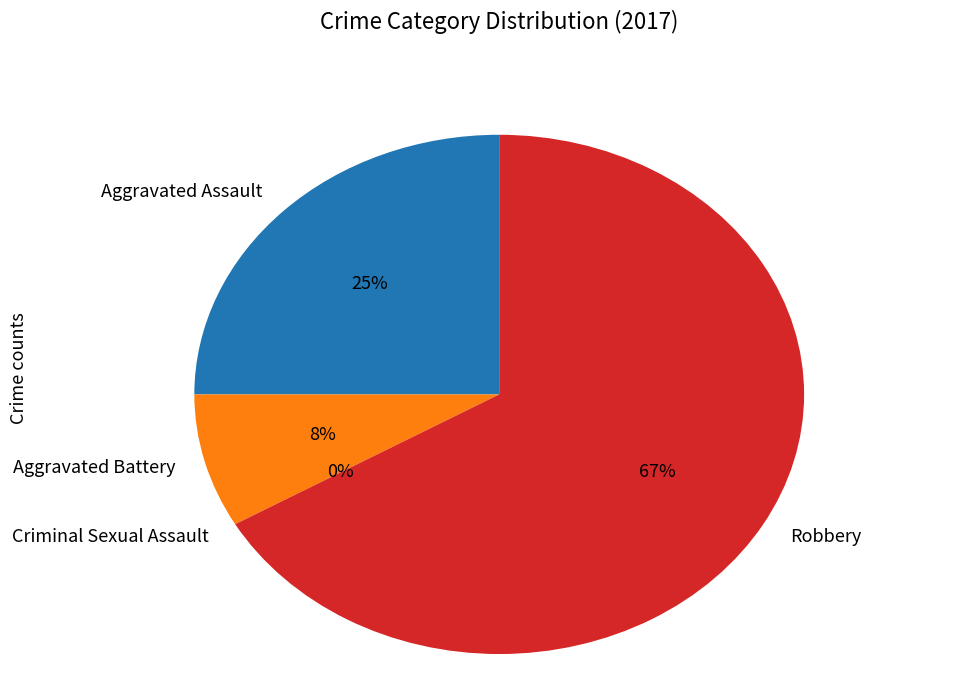

Count the number of slices in the pie.

4